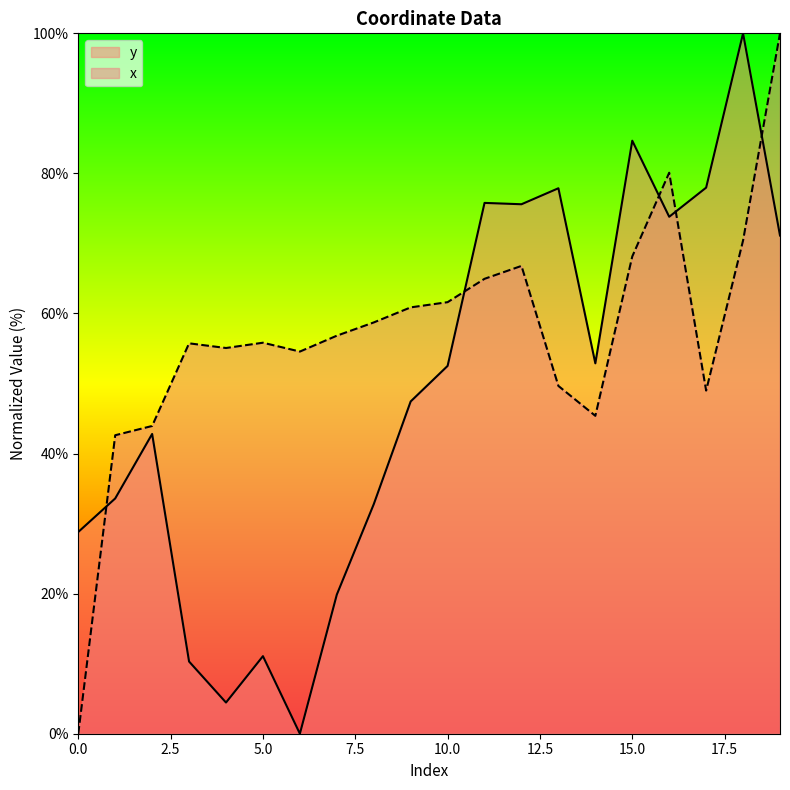

What is the sum of the x values at 7 and 19?

156.8